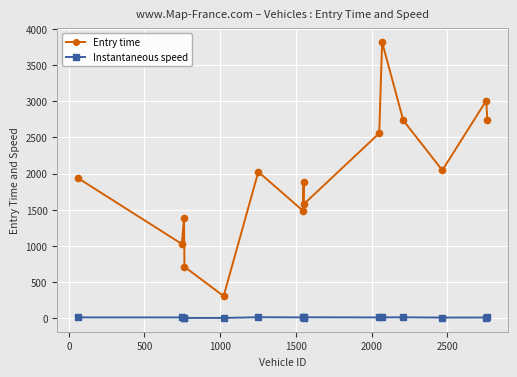

Which series has the widest spread of values?

Entry time